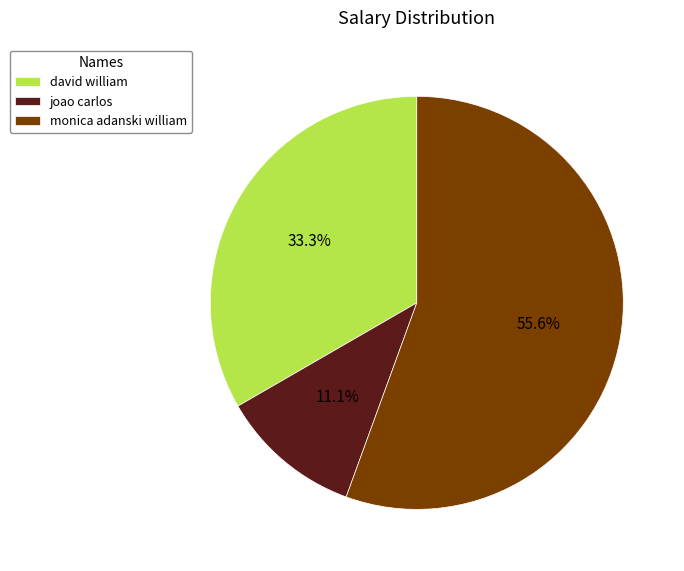

What percentage do david william and monica adanski william together represent?

88.9%